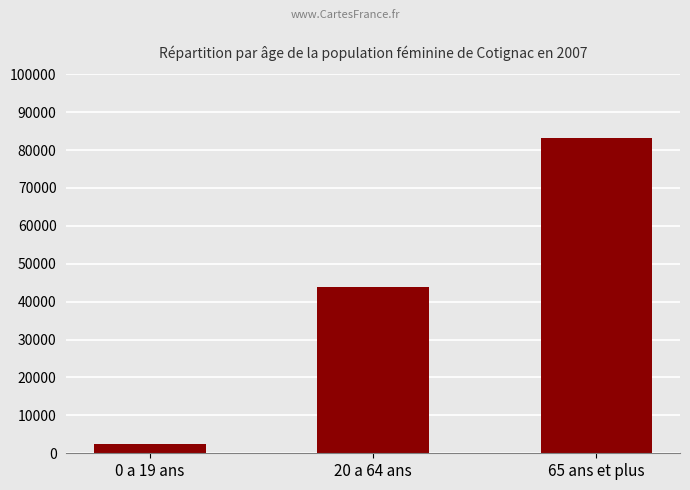

List the labels in order of value, smallest first.

0 a 19 ans, 20 a 64 ans, 65 ans et plus